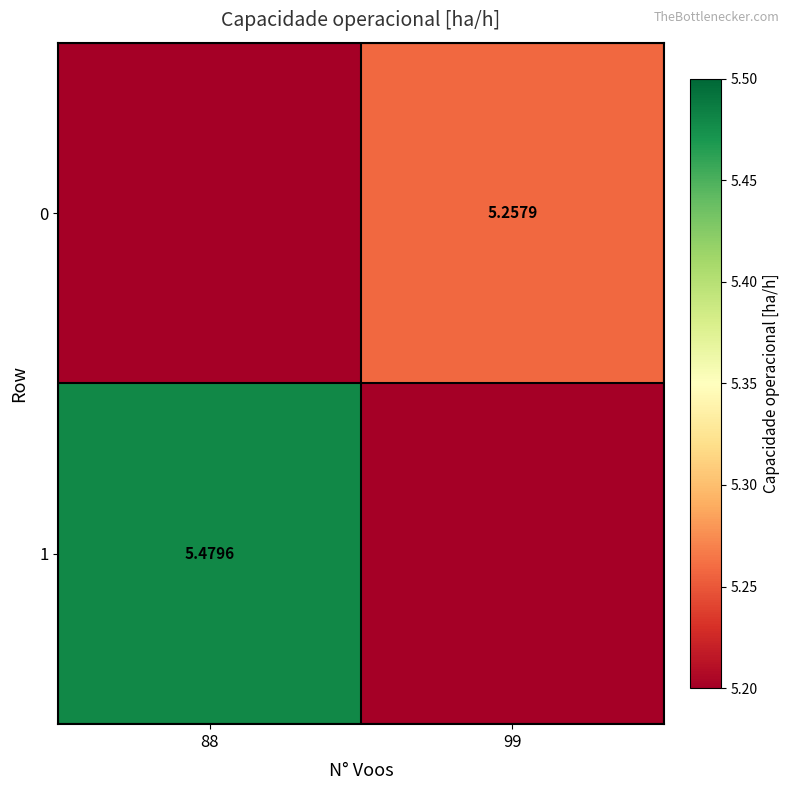

Rank the series by their average value, from lowest to highest.

0, 1